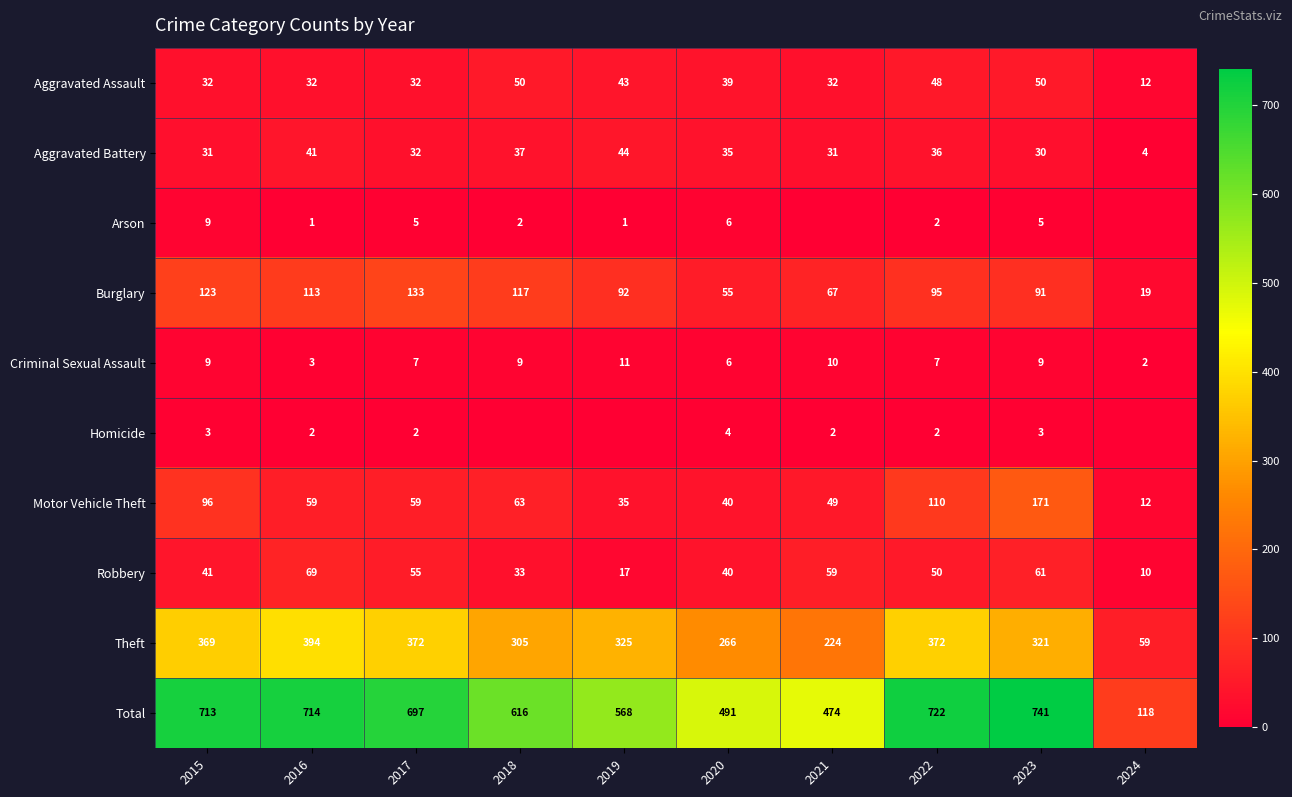

True or false: Aggravated Battery has a value of 14 at 2022.

False